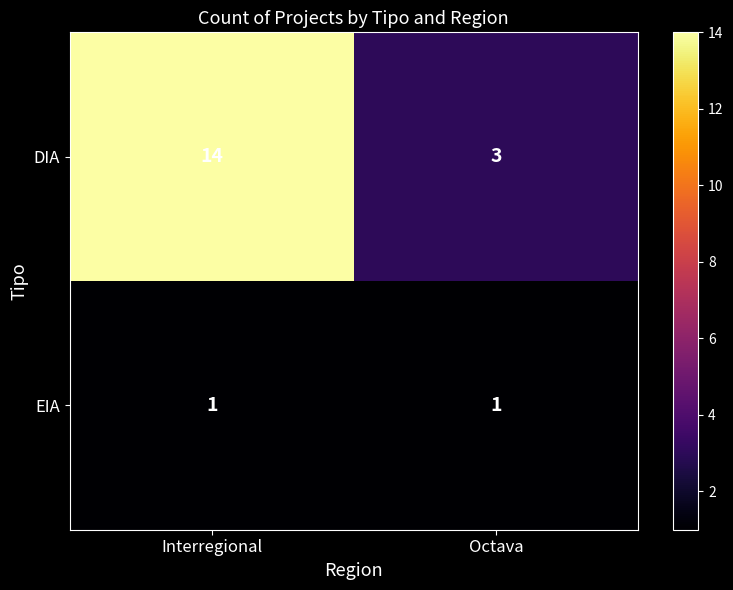

Where is DIA nearest to the value 8?

Octava